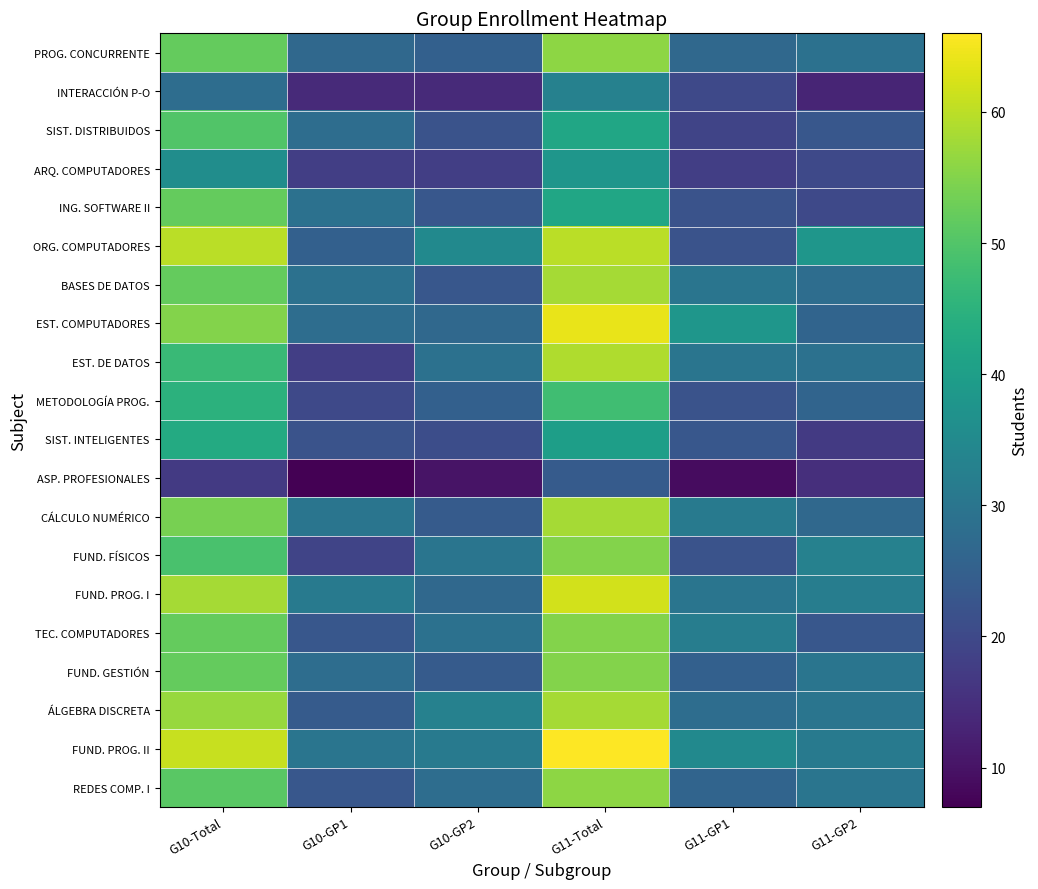

Reading left to right, extract all data points from this chart.

PROG. CONCURRENTE: G10-Total=52	G10-GP1=27	G10-GP2=25	G11-Total=56	G11-GP1=27	G11-GP2=29
INTERACCIÓN P-O: G10-Total=28	G10-GP1=14	G10-GP2=14	G11-Total=33	G11-GP1=20	G11-GP2=13
SIST. DISTRIBUIDOS: G10-Total=50	G10-GP1=28	G10-GP2=22	G11-Total=42	G11-GP1=19	G11-GP2=23
ARQ. COMPUTADORES: G10-Total=36	G10-GP1=18	G10-GP2=18	G11-Total=38	G11-GP1=18	G11-GP2=20
ING. SOFTWARE II: G10-Total=52	G10-GP1=29	G10-GP2=23	G11-Total=42	G11-GP1=22	G11-GP2=20
ORG. COMPUTADORES: G10-Total=60	G10-GP1=25	G10-GP2=35	G11-Total=60	G11-GP1=22	G11-GP2=38
BASES DE DATOS: G10-Total=52	G10-GP1=29	G10-GP2=23	G11-Total=58	G11-GP1=30	G11-GP2=28
EST. COMPUTADORES: G10-Total=55	G10-GP1=28	G10-GP2=27	G11-Total=64	G11-GP1=38	G11-GP2=26
EST. DE DATOS: G10-Total=47	G10-GP1=18	G10-GP2=29	G11-Total=59	G11-GP1=30	G11-GP2=29
METODOLOGÍA PROG.: G10-Total=45	G10-GP1=20	G10-GP2=25	G11-Total=48	G11-GP1=22	G11-GP2=26
SIST. INTELIGENTES: G10-Total=43	G10-GP1=22	G10-GP2=21	G11-Total=40	G11-GP1=23	G11-GP2=17
ASP. PROFESIONALES: G10-Total=17	G10-GP1=7	G10-GP2=10	G11-Total=24	G11-GP1=9	G11-GP2=15
CÁLCULO NUMÉRICO: G10-Total=54	G10-GP1=30	G10-GP2=24	G11-Total=58	G11-GP1=31	G11-GP2=27
FUND. FÍSICOS: G10-Total=49	G10-GP1=19	G10-GP2=30	G11-Total=55	G11-GP1=22	G11-GP2=33
FUND. PROG. I: G10-Total=58	G10-GP1=31	G10-GP2=27	G11-Total=62	G11-GP1=30	G11-GP2=32
TEC. COMPUTADORES: G10-Total=52	G10-GP1=23	G10-GP2=29	G11-Total=55	G11-GP1=32	G11-GP2=23
FUND. GESTIÓN: G10-Total=52	G10-GP1=28	G10-GP2=24	G11-Total=55	G11-GP1=25	G11-GP2=30
ÁLGEBRA DISCRETA: G10-Total=57	G10-GP1=24	G10-GP2=33	G11-Total=58	G11-GP1=28	G11-GP2=30
FUND. PROG. II: G10-Total=61	G10-GP1=30	G10-GP2=31	G11-Total=66	G11-GP1=35	G11-GP2=31
REDES COMP. I: G10-Total=51	G10-GP1=23	G10-GP2=28	G11-Total=56	G11-GP1=26	G11-GP2=30